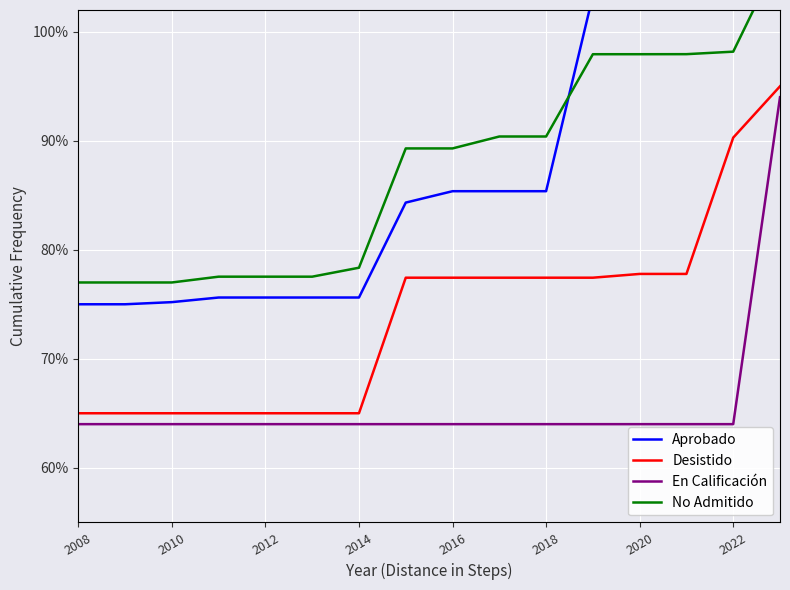

What is the greatest value displayed?

107.0